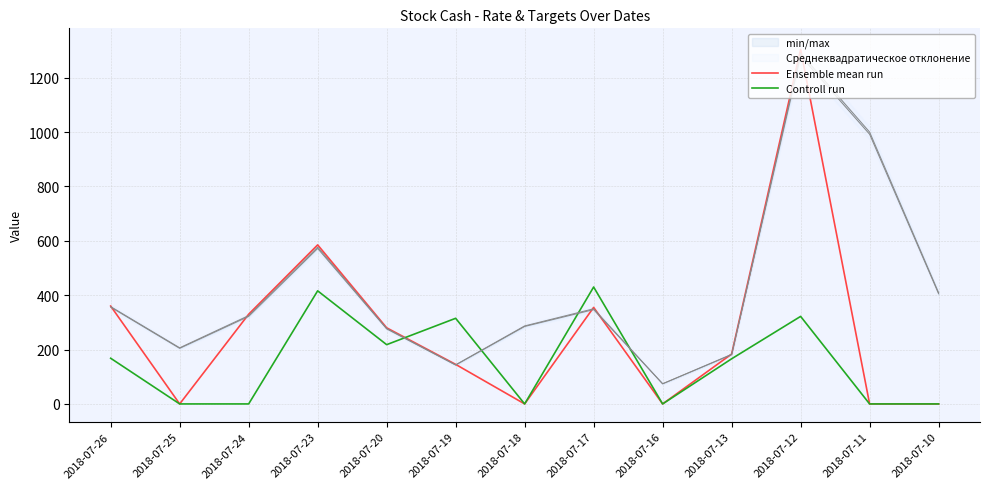

What is the maximum value for Controll run?

430.0